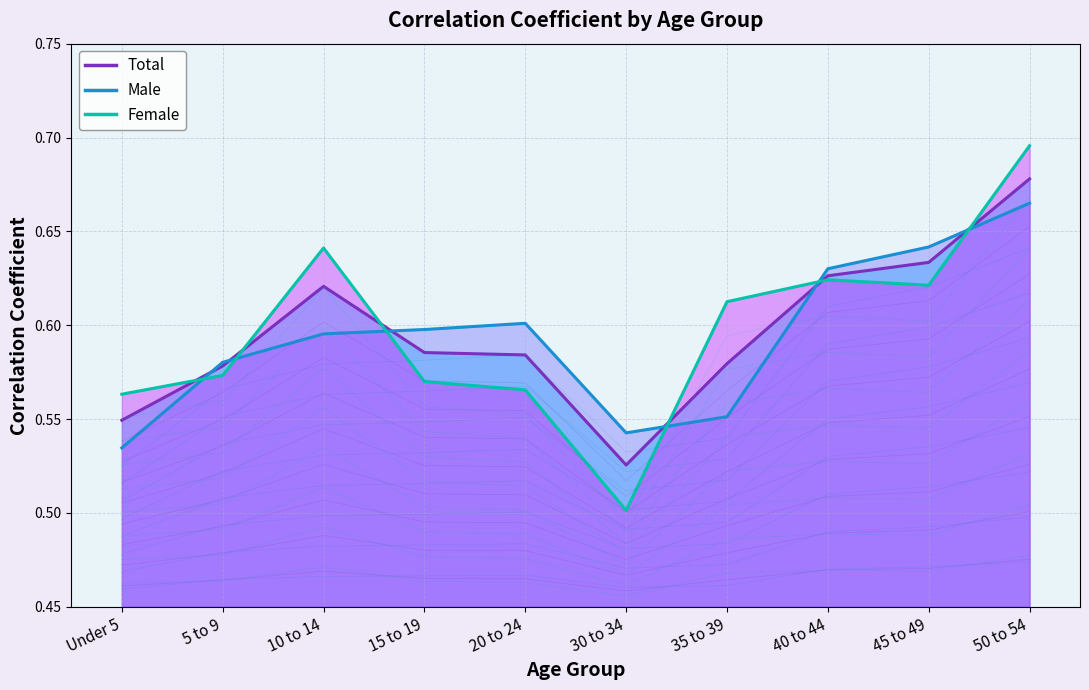

At how many categories does at least one series exceed 0?

10